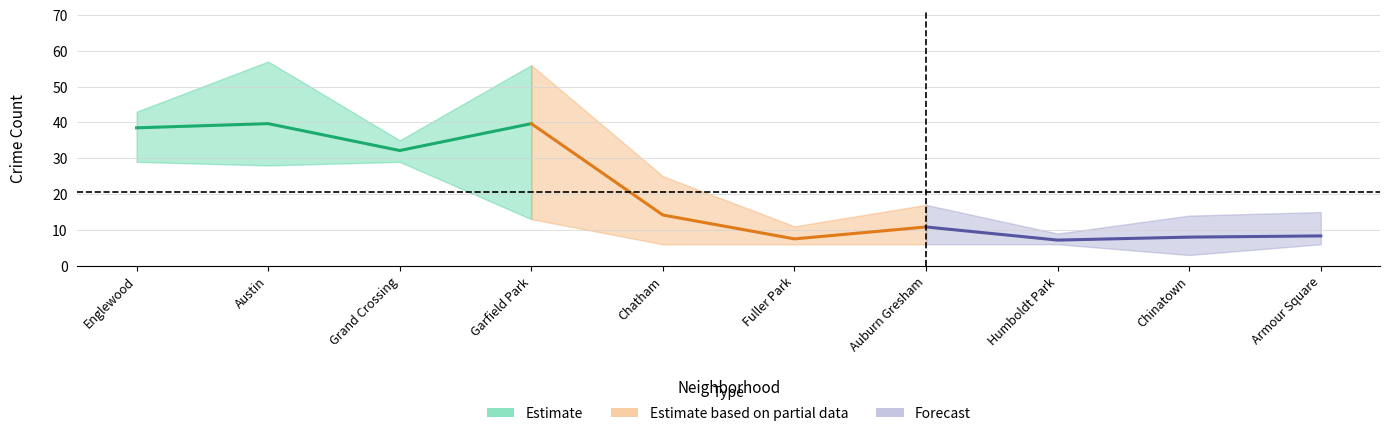

Is it true that 2016 equals 1 at Armour Square?

False